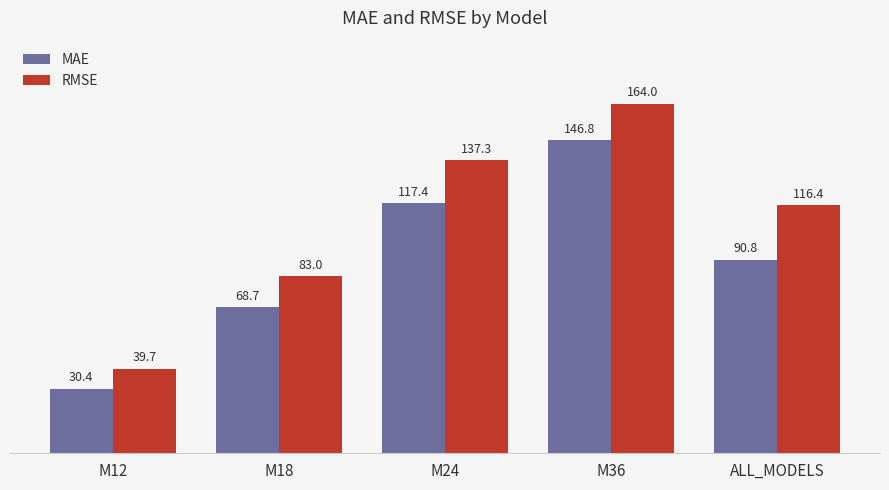

Reading right to left, what are all the values shown in this chart?

MAE: ALL_MODELS=90.8	M36=146.8	M24=117.4	M18=68.7	M12=30.4
RMSE: ALL_MODELS=116.4	M36=164.0	M24=137.3	M18=83.0	M12=39.7